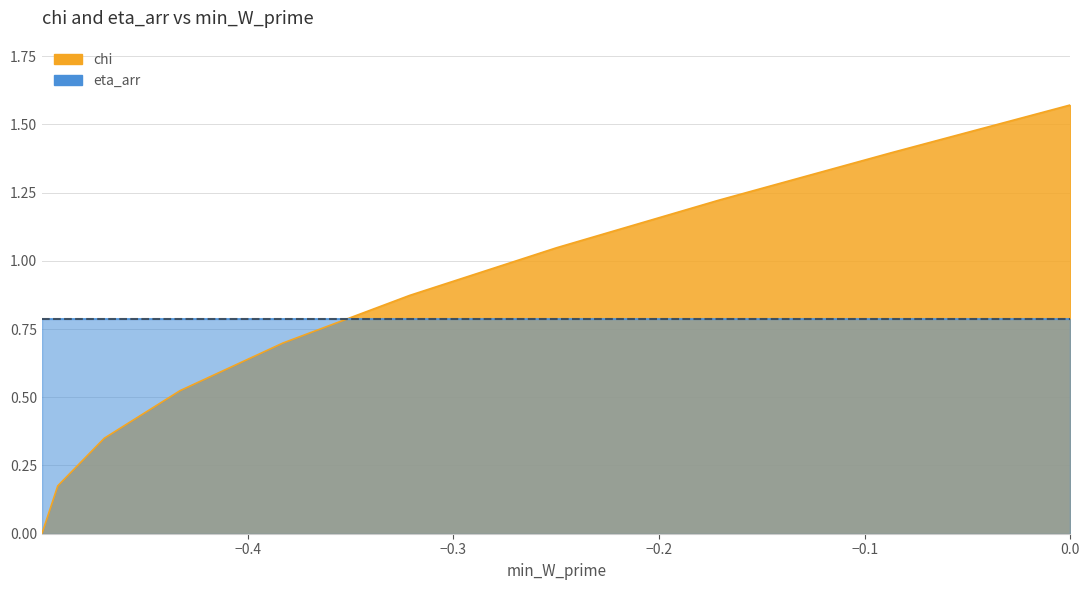

True or false: the data shows 1.7 at 7.

False